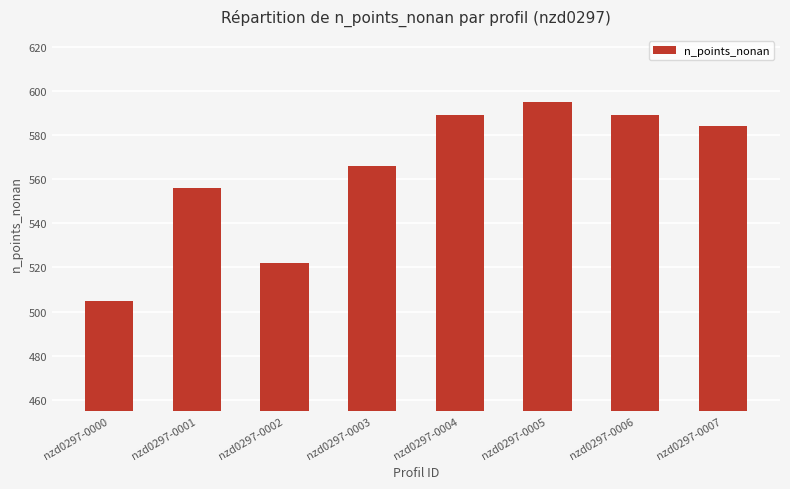

True or false: the data shows 556 at nzd0297-0001.

True